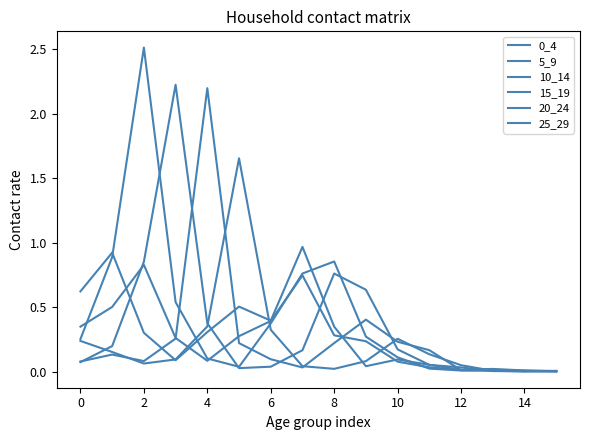

Is this an area chart (filled region under the line)?

No